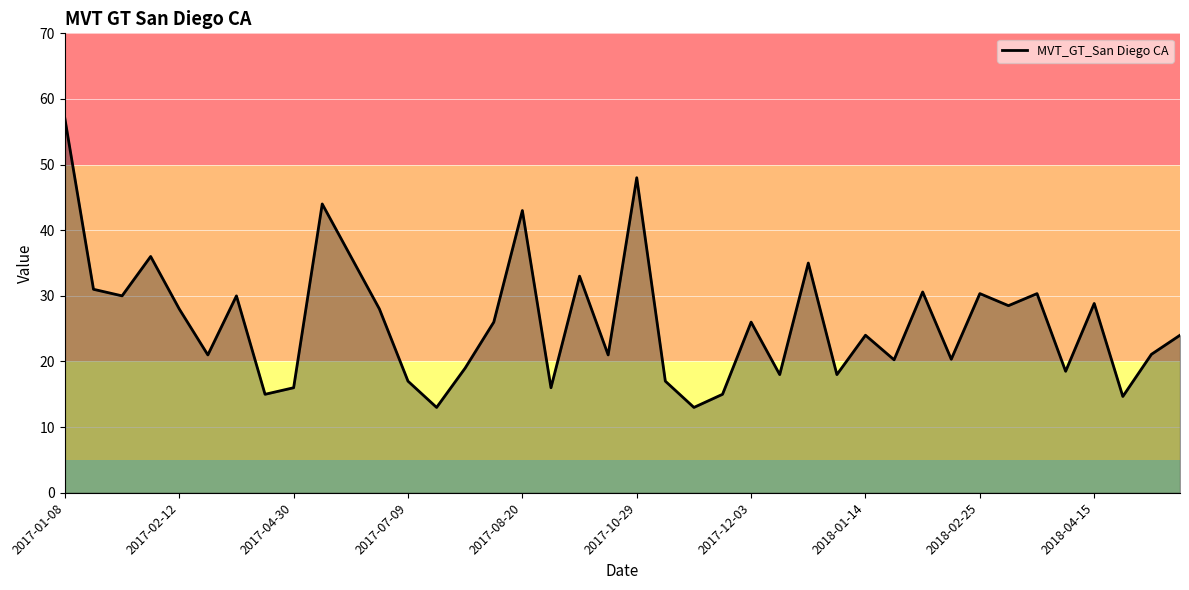

What is the smallest value displayed?

13.0